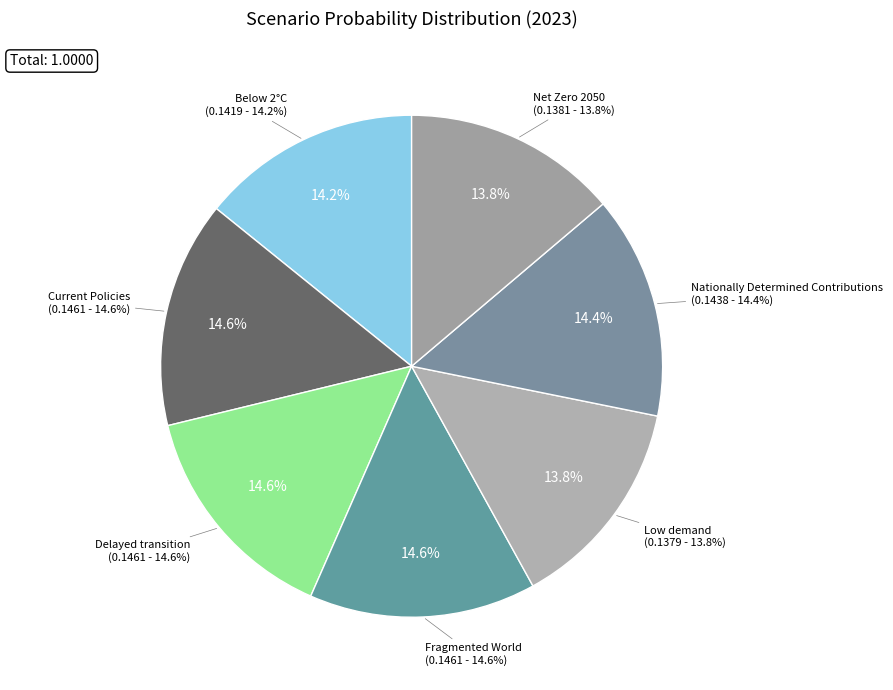

Combined, do Net Zero 2050 and Low demand account for over 50%?

No